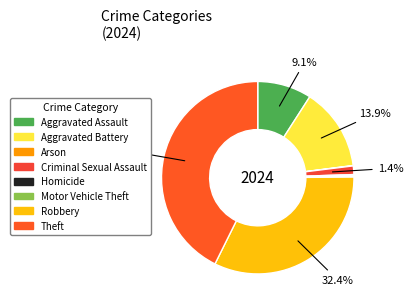

Do Motor Vehicle Theft and Robbery together represent more than half of the pie?

No